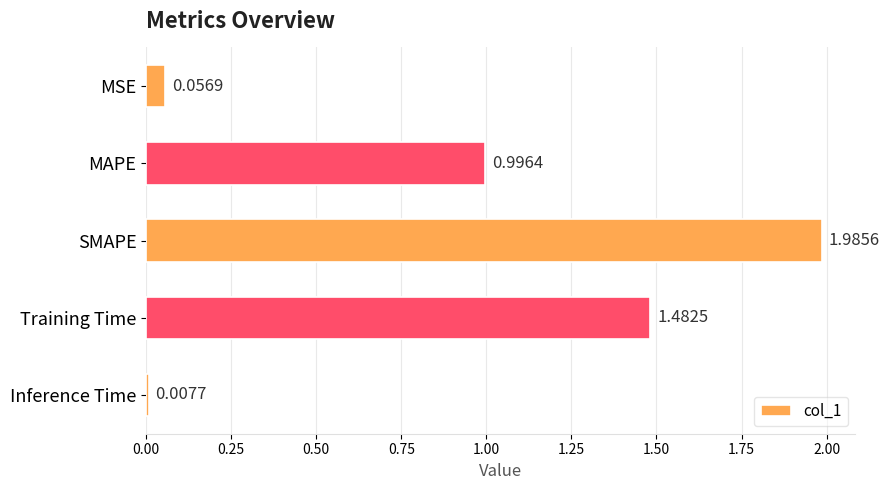

What is the ratio of the value at MAPE to the value at SMAPE?

0.5